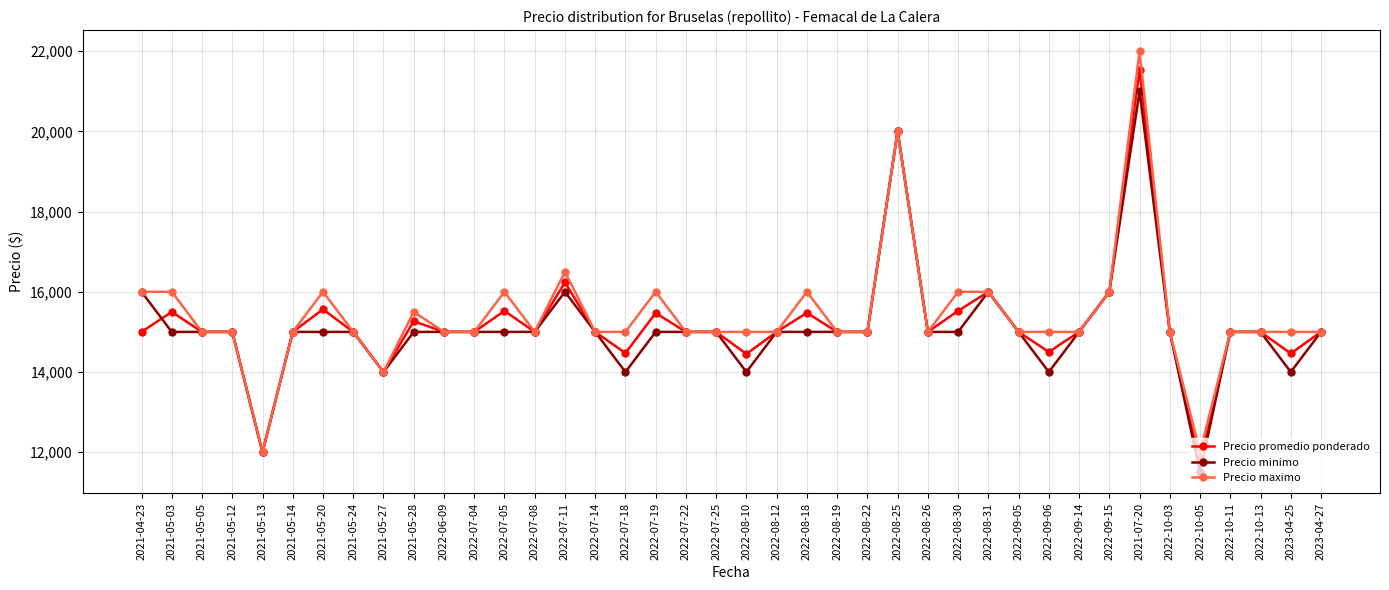

How many data points in Precio minimo are less than 15000?

7